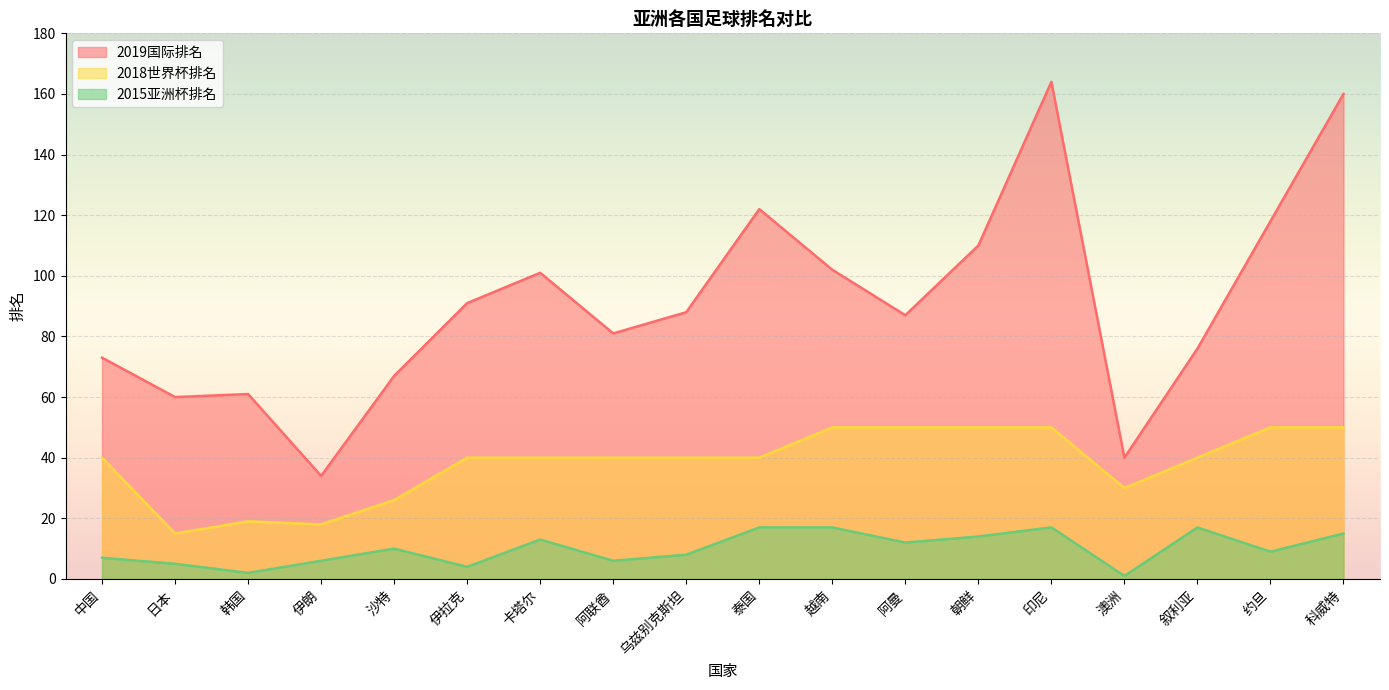

List the series in order of their peak value, lowest first.

2015亚洲杯排名, 2018世界杯排名, 2019国际排名